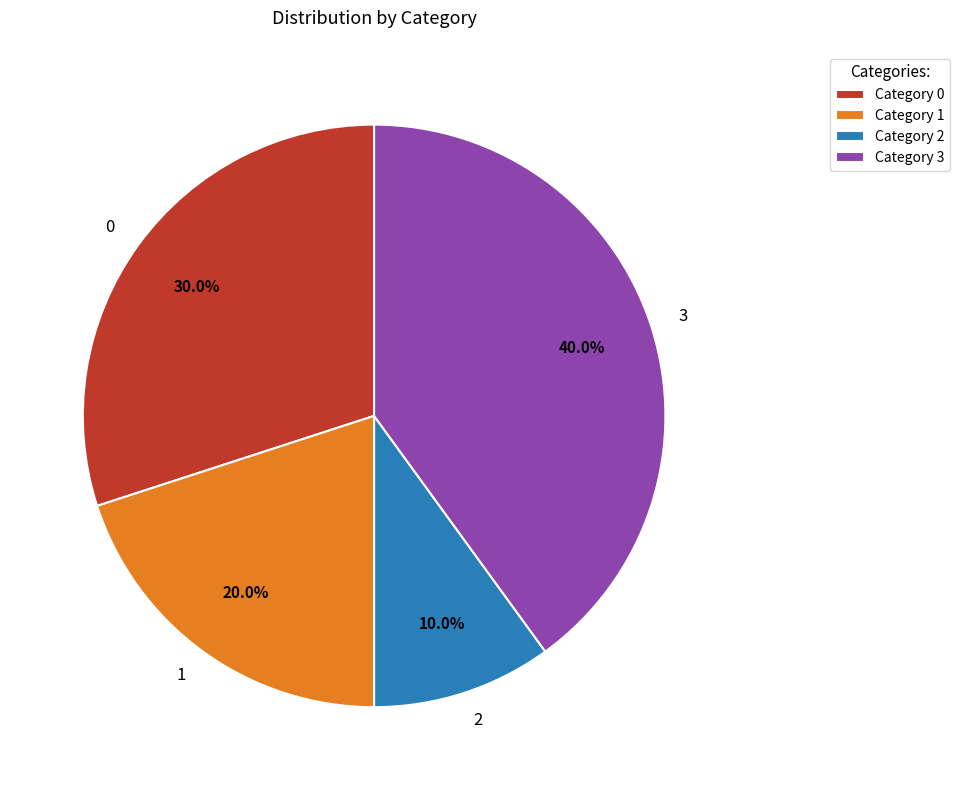

To the nearest percent, what is the difference between the 3 and 1 slice percentages?

20%